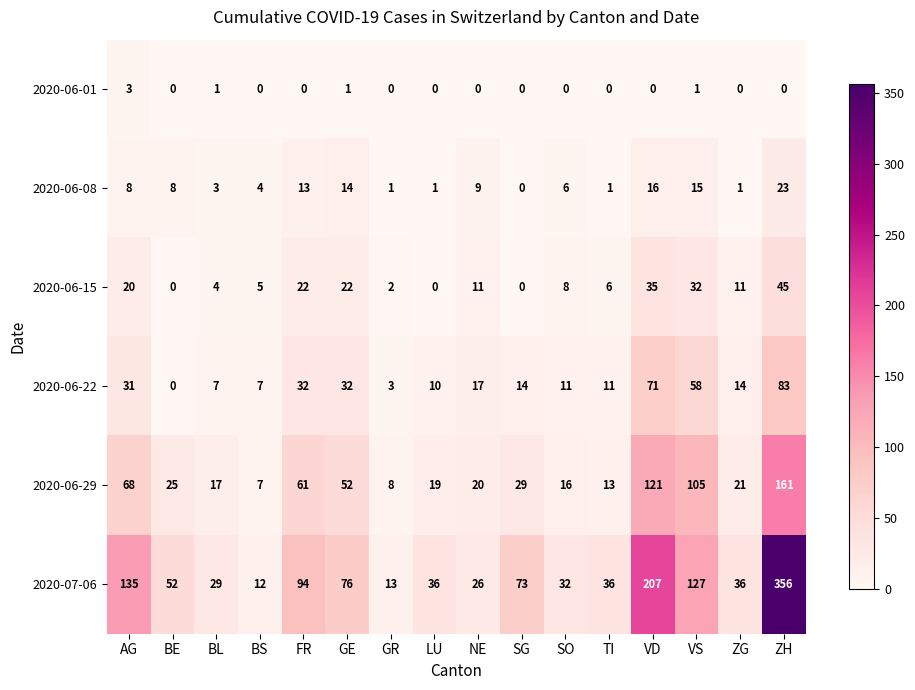

The 2020-06-15 series shows 53 at VS. True or false?

False